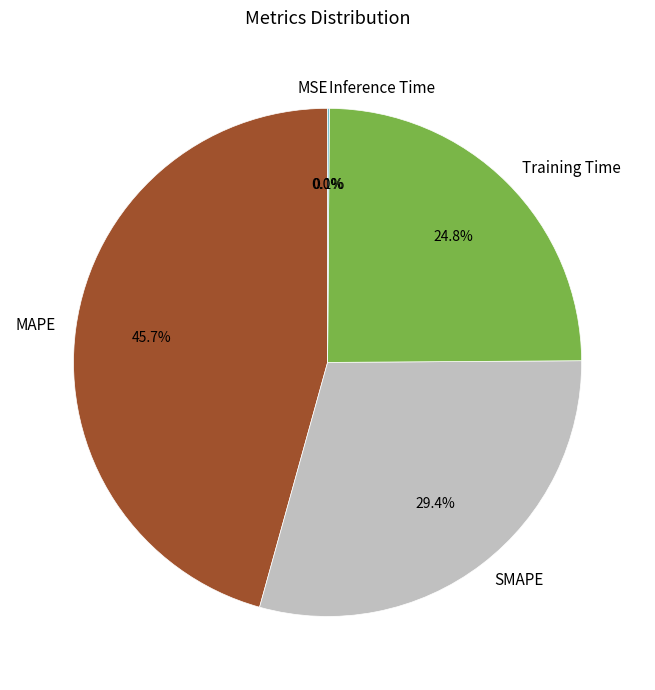

Which slice is the largest?

MAPE